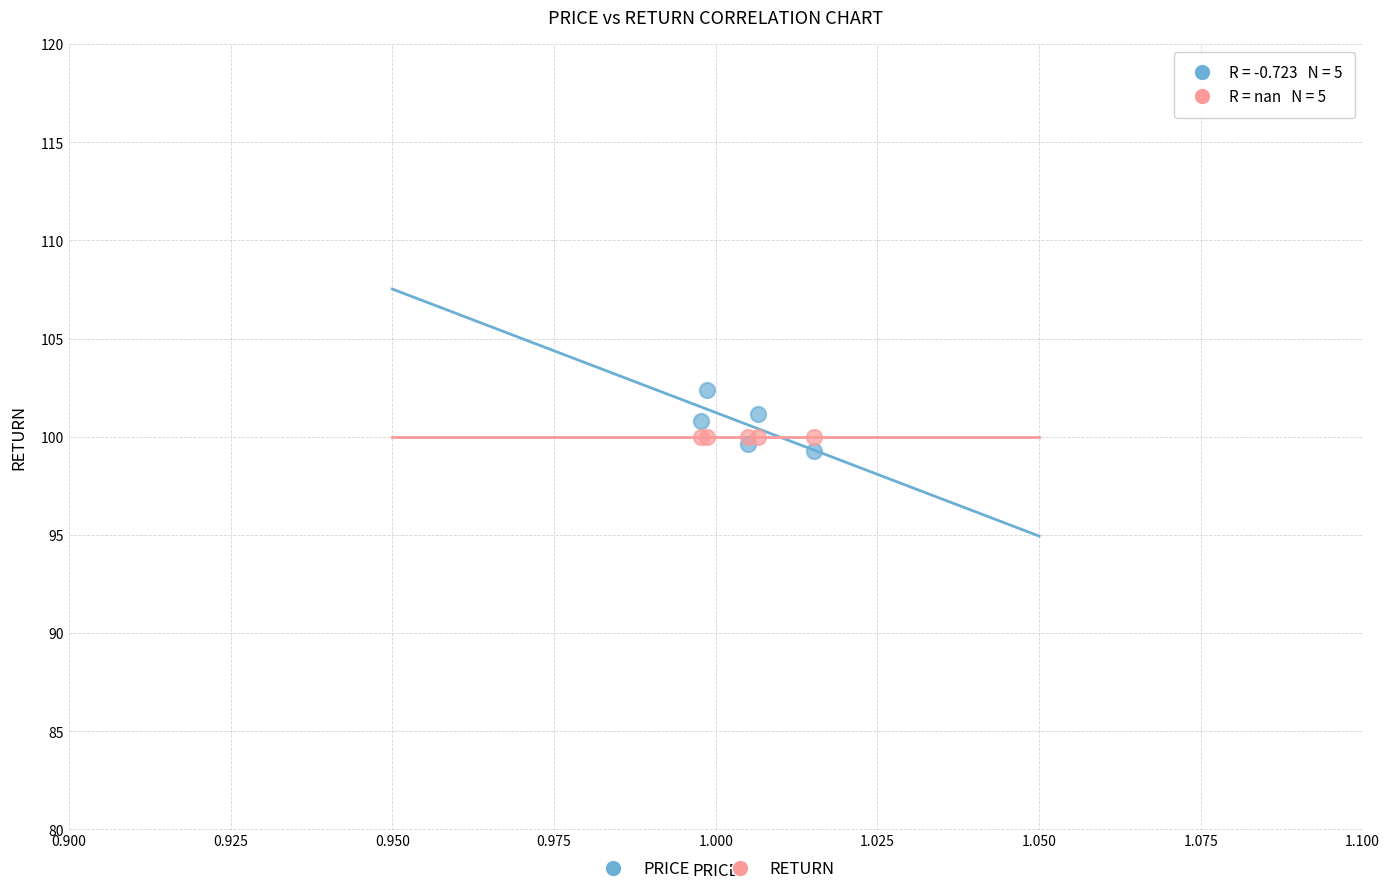

Which series contains the highest Y value?

PRICE